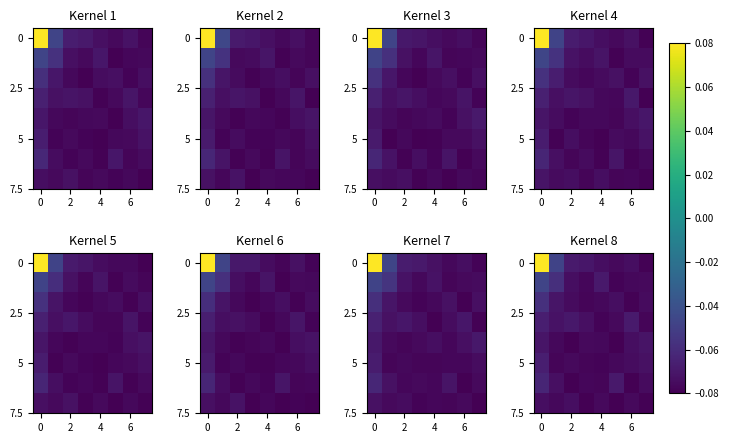

Reading left to right, extract all data points from this chart.

row_0: 0.1	-0.0	-0.1	-0.1	-0.1	-0.1	-0.1	-0.1
row_1: -0.0	-0.1	-0.1	-0.1	-0.1	-0.1	-0.1	-0.1
row_2: -0.1	-0.1	-0.1	-0.1	-0.1	-0.1	-0.1	-0.1
row_3: -0.1	-0.1	-0.1	-0.1	-0.1	-0.1	-0.1	-0.1
row_4: -0.1	-0.1	-0.1	-0.1	-0.1	-0.1	-0.1	-0.1
row_5: -0.1	-0.1	-0.1	-0.1	-0.1	-0.1	-0.1	-0.1
row_6: -0.1	-0.1	-0.1	-0.1	-0.1	-0.1	-0.1	-0.1
row_7: -0.1	-0.1	-0.1	-0.1	-0.1	-0.1	-0.1	-0.1